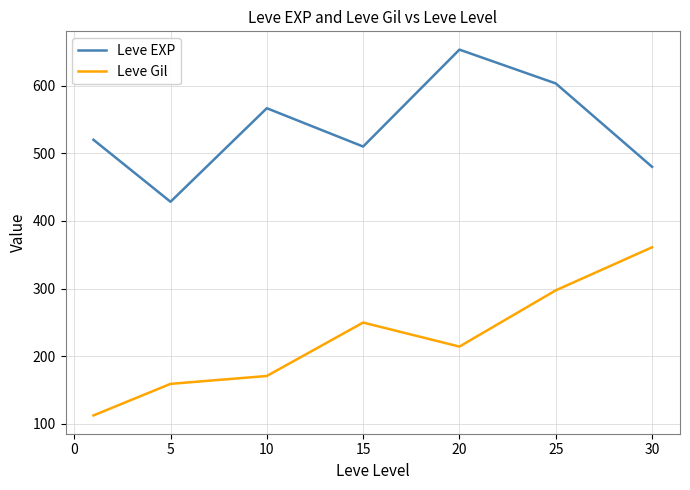

Rank the series by their maximum value, from highest to lowest.

Leve EXP, Leve Gil